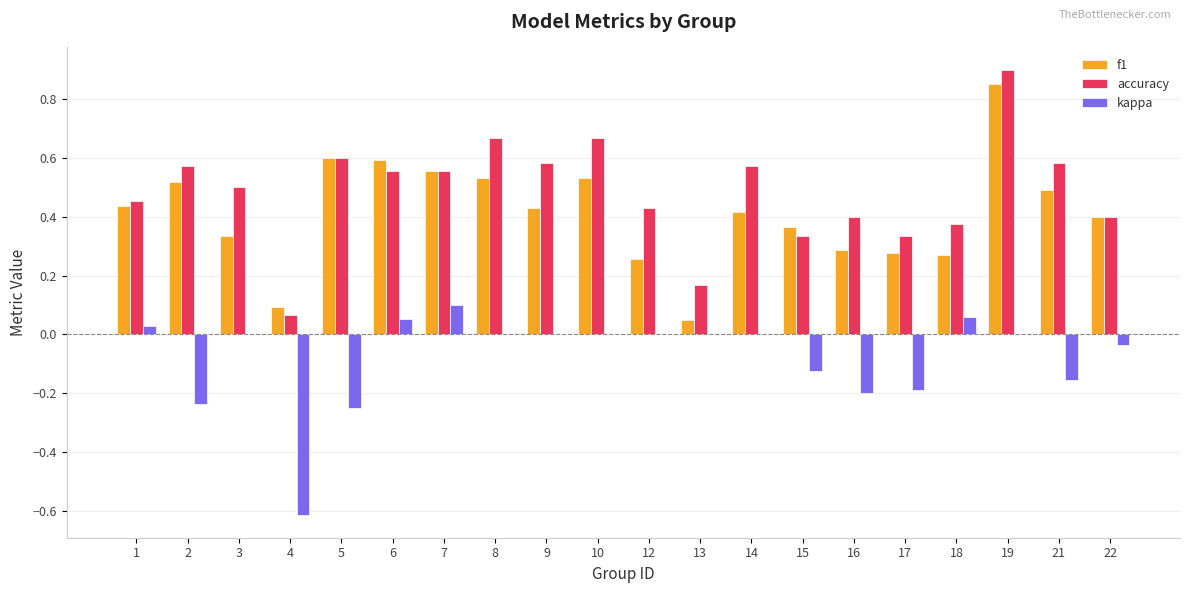

The value of kappa at 15 is -0.0. True or false?

False